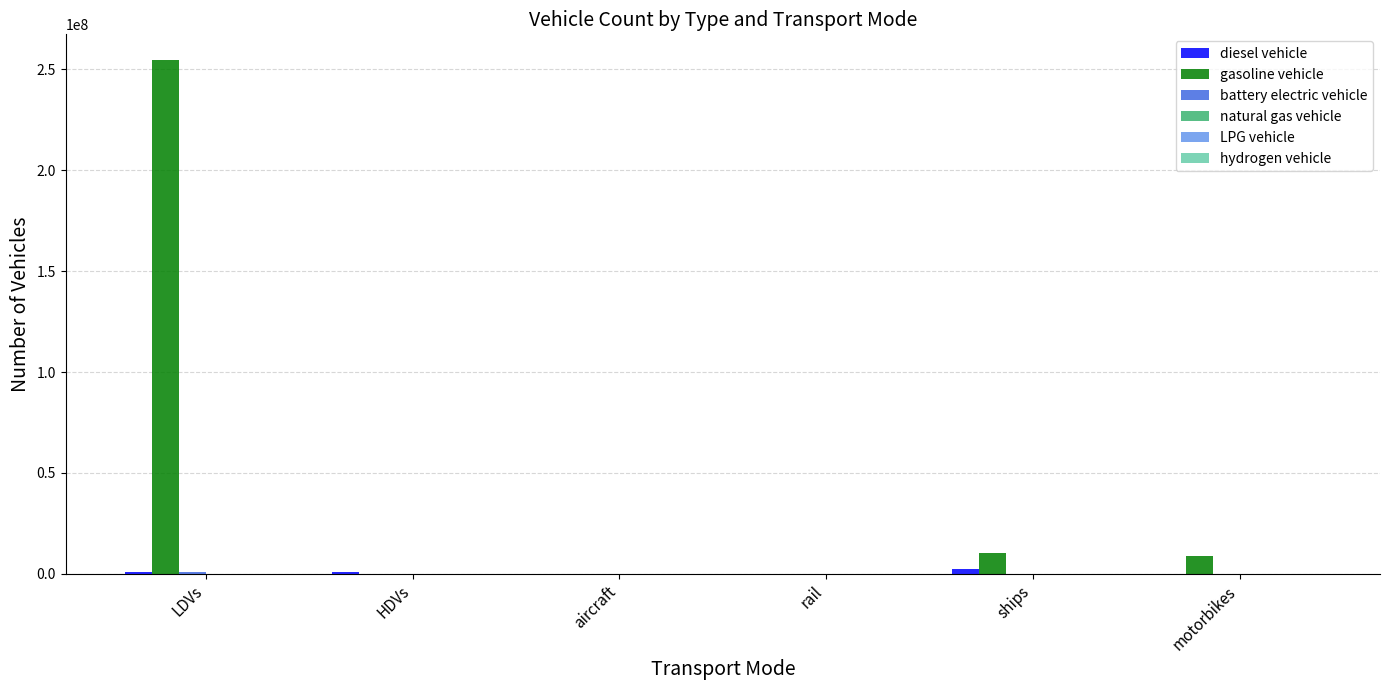

Which category has the highest value across all series?

LDVs